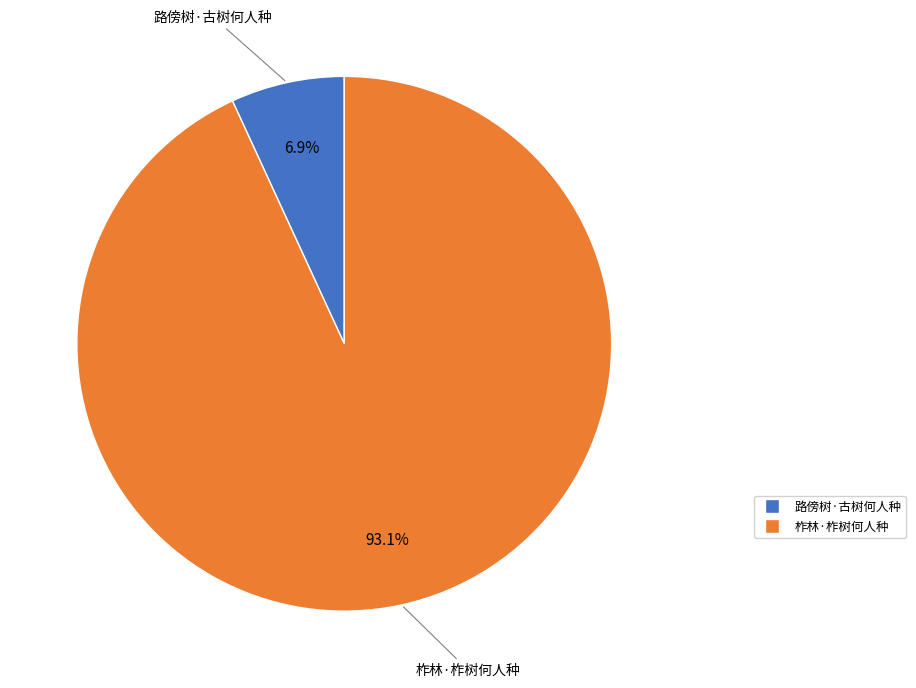

What percentage is the 路傍树·古树何人种 slice, to the nearest percent?

7%